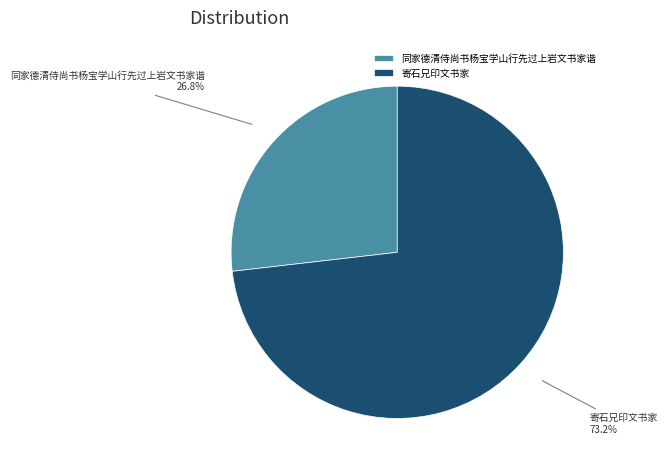

What is the largest slice in the pie chart?

寄石兄印文书家